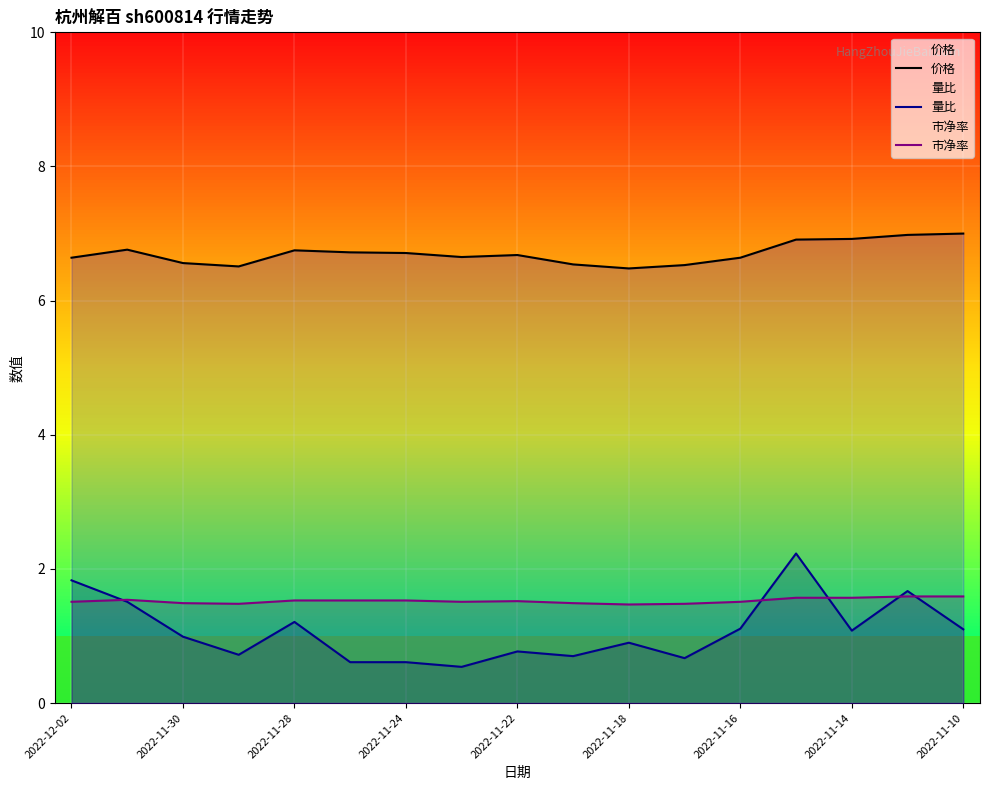

Is this an area chart (filled region under the line)?

No